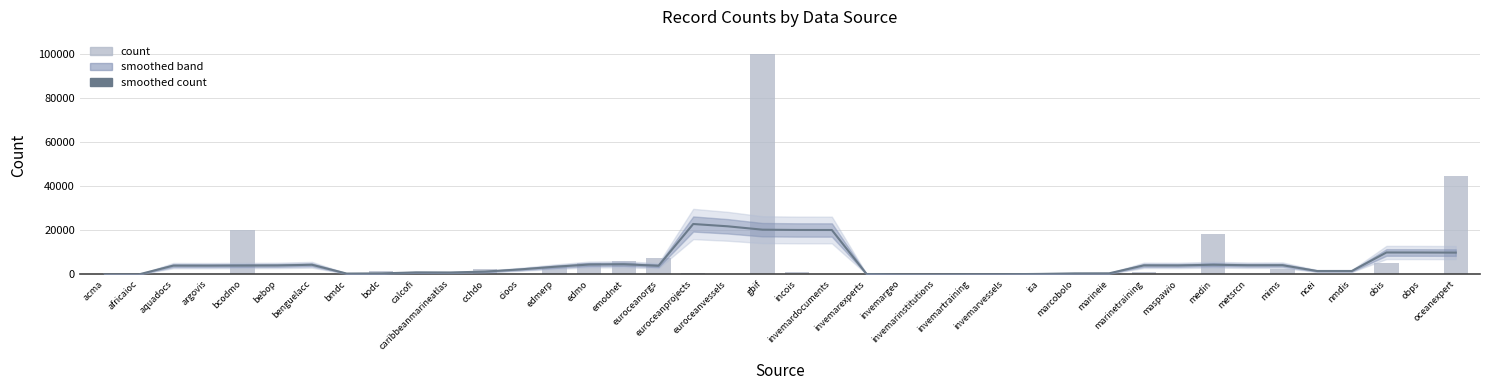

Are the bars horizontal?

No